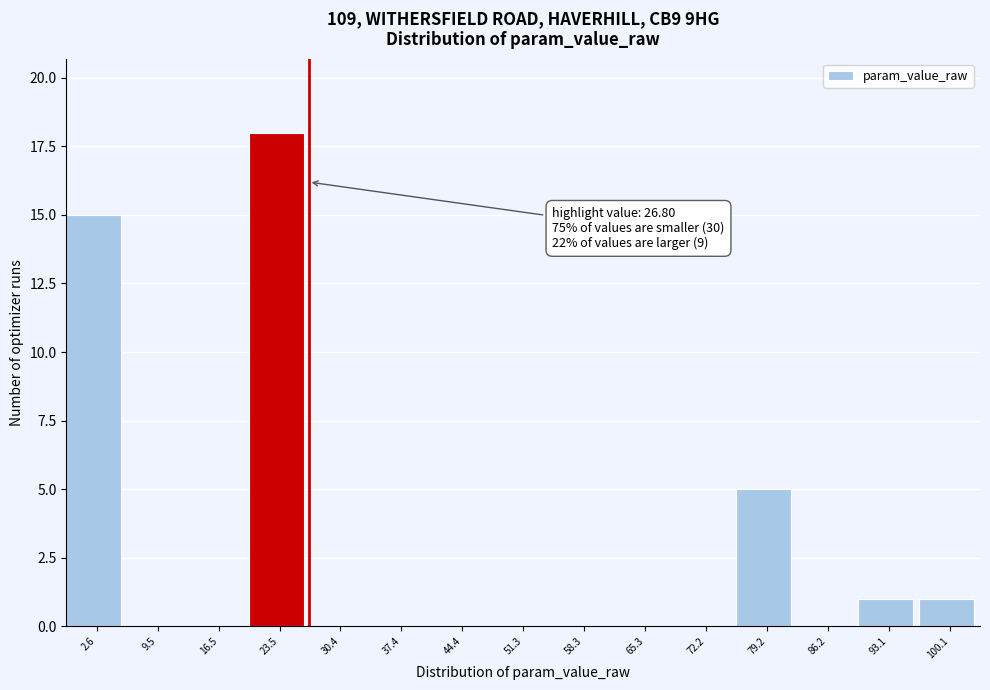

Over which range of the x-axis is the bar tallest?

20 to 27